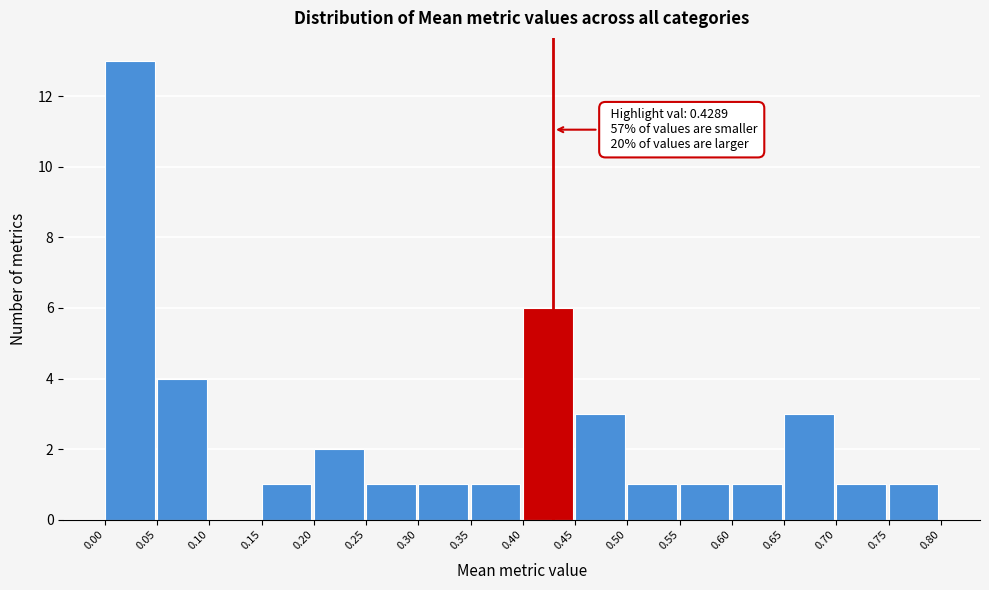

Which range on the x-axis has the tallest bar?

0.00 to 0.05